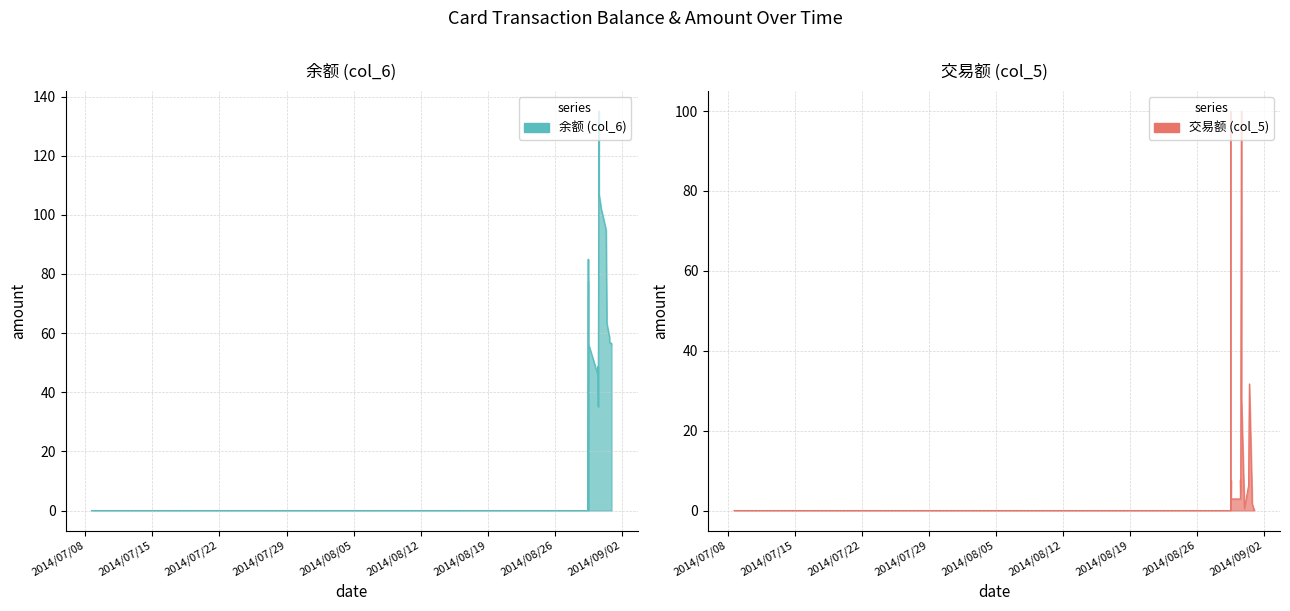

Between 2014/08/29 11:40:15 and 2014/08/29 12:26:15, which series saw the biggest shift?

余额 (col_6)